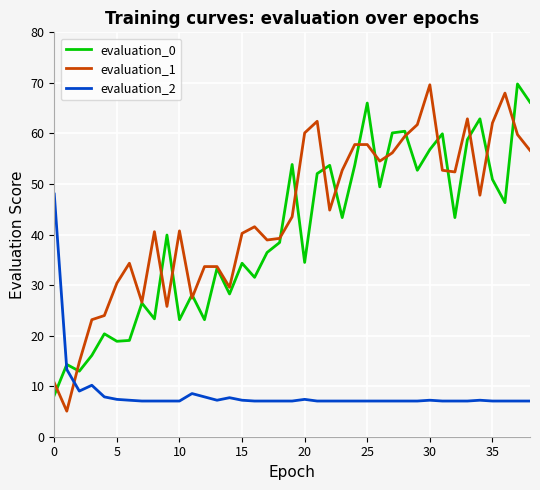

At how many categories does at least one series exceed 31?

31